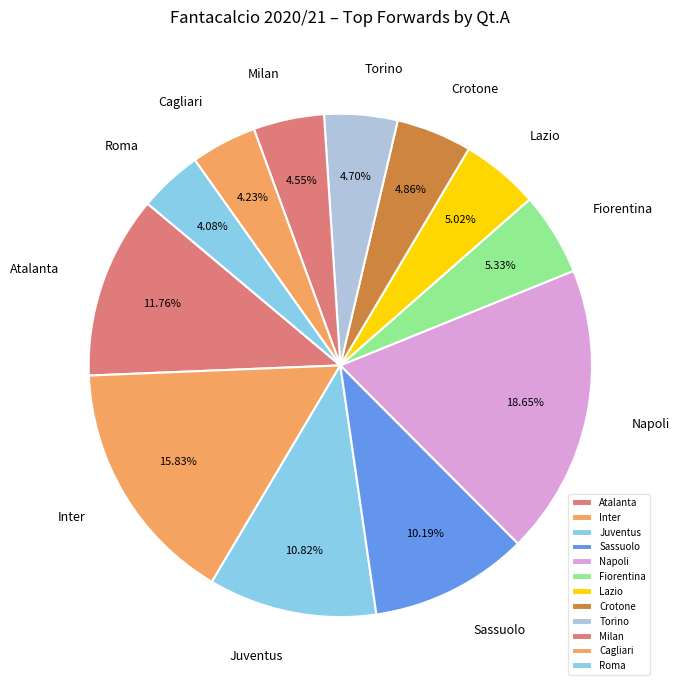

Do Sassuolo and Milan together represent more than half of the pie?

No